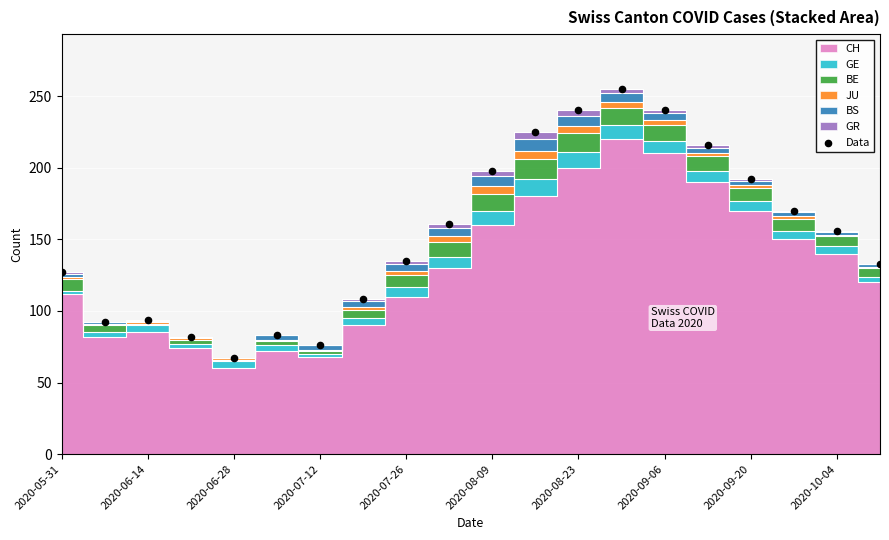

What is the range of Y values (max minus min)?

188